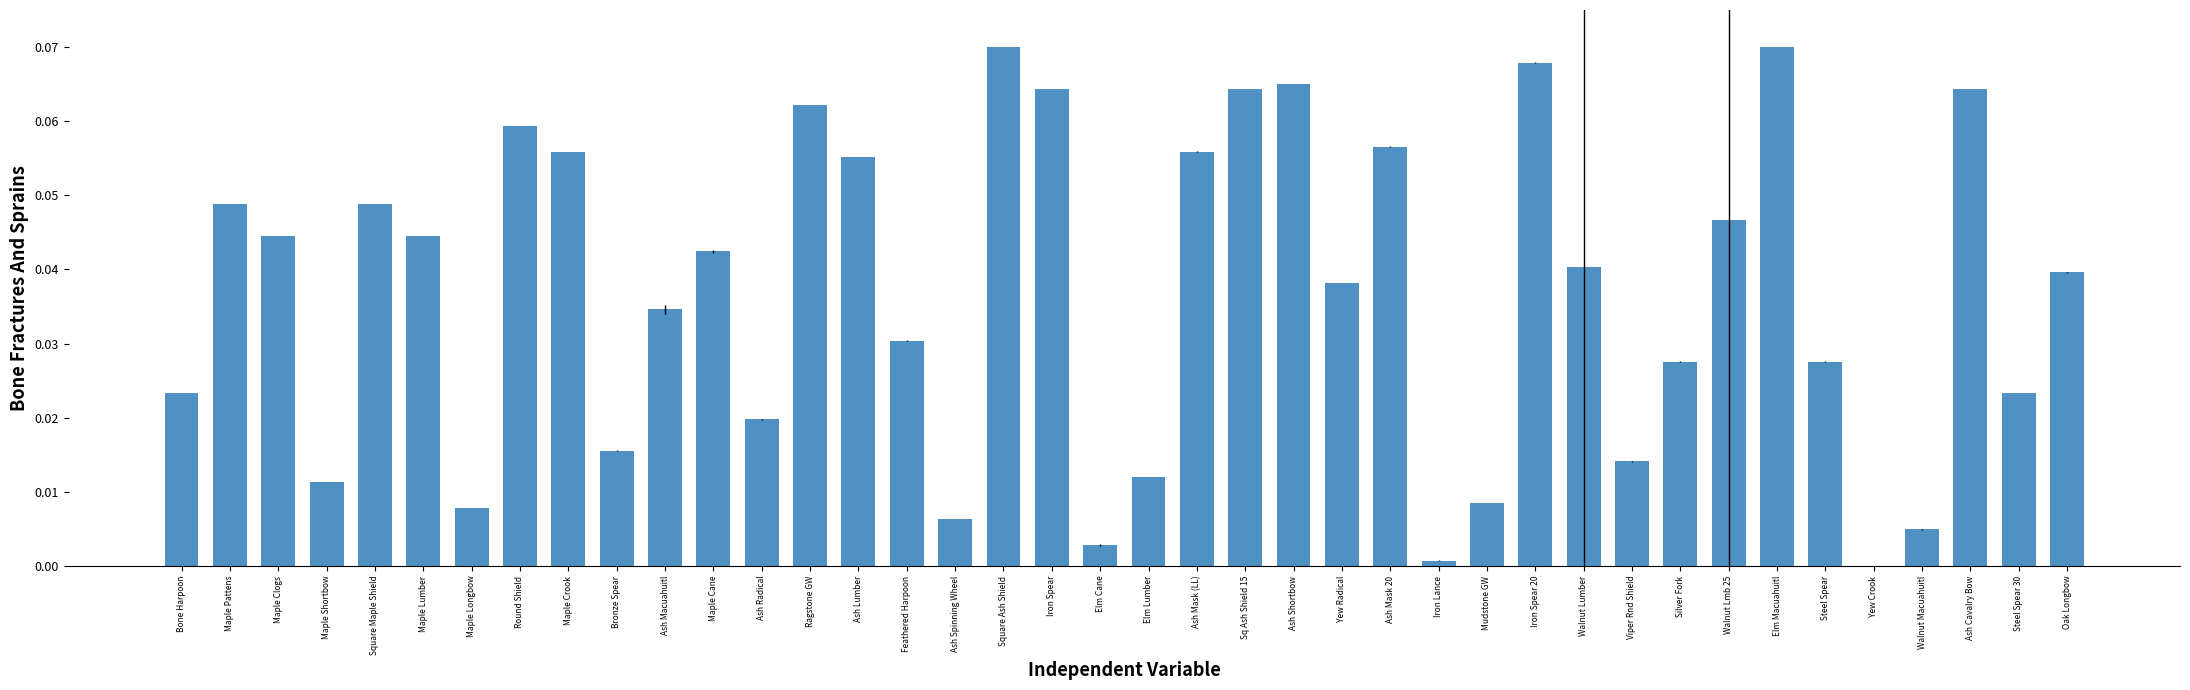

What is the sum of all values?

1.5